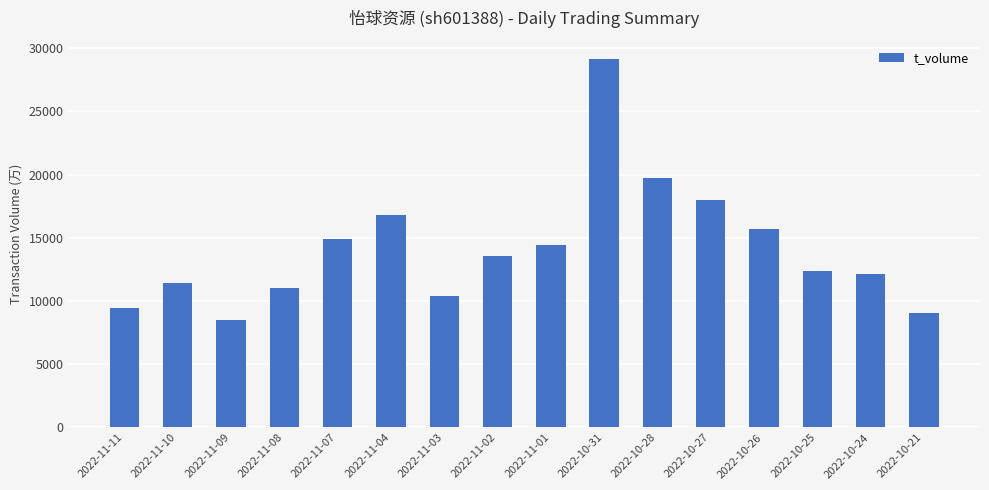

Reading right to left, extract all data points from this chart.

9067	12154	12400	15683	18019	19745	29125	14395	13572	10398	16764	14930	11006	8472	11417	9449